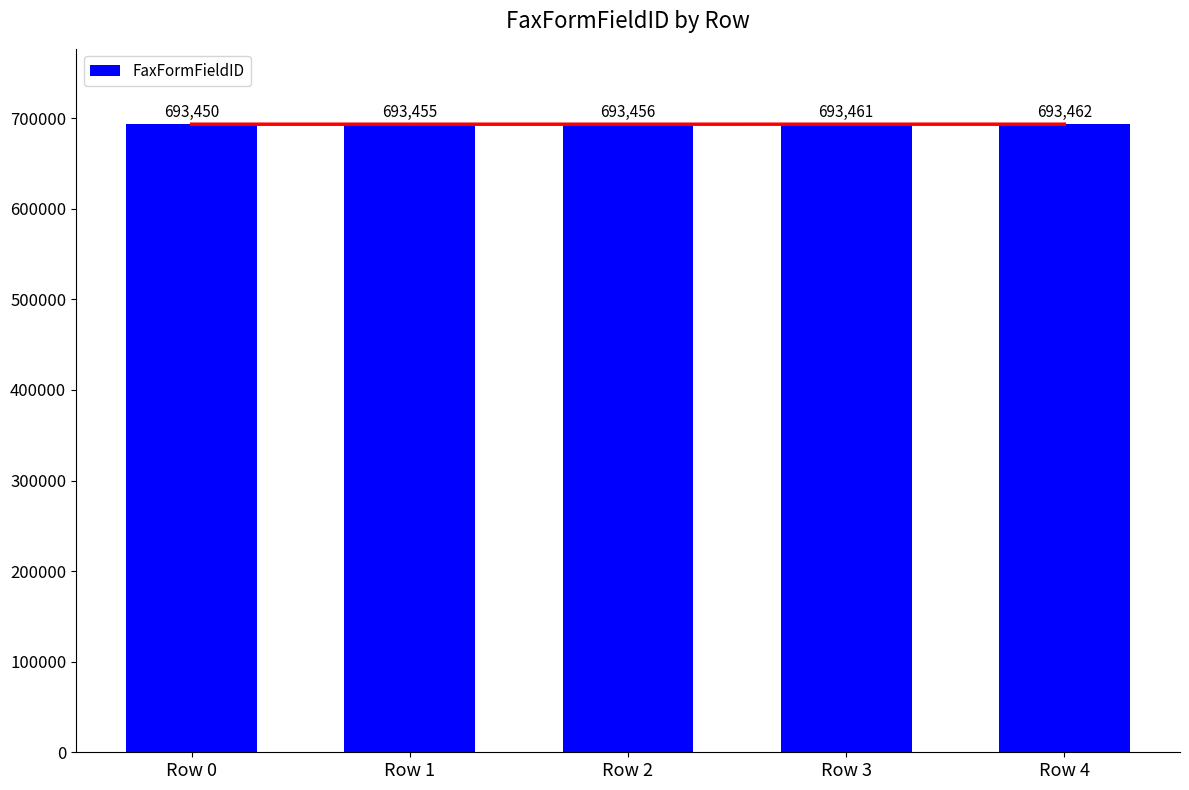

Reading left to right, transcribe all the data shown in this chart.

693450	693455	693456	693461	693462